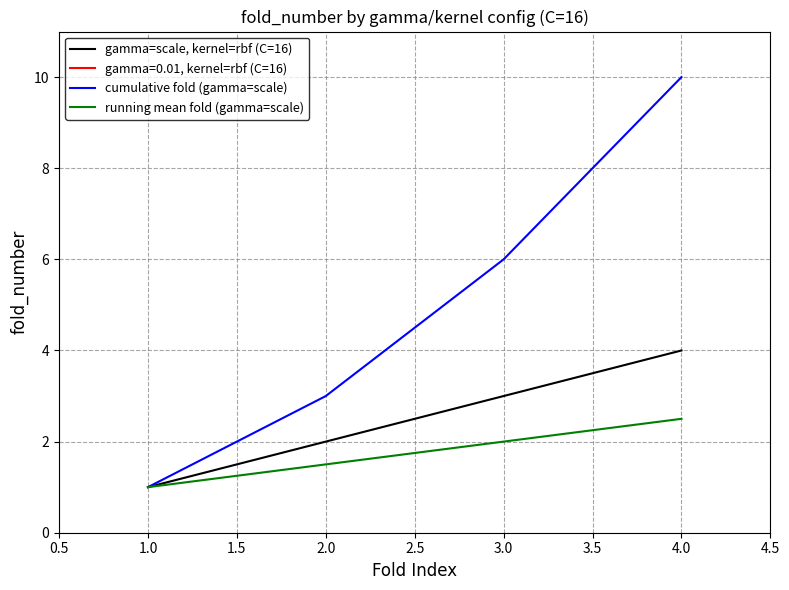

What value does the running mean fold (gamma=scale) series have at 2.0?

1.5